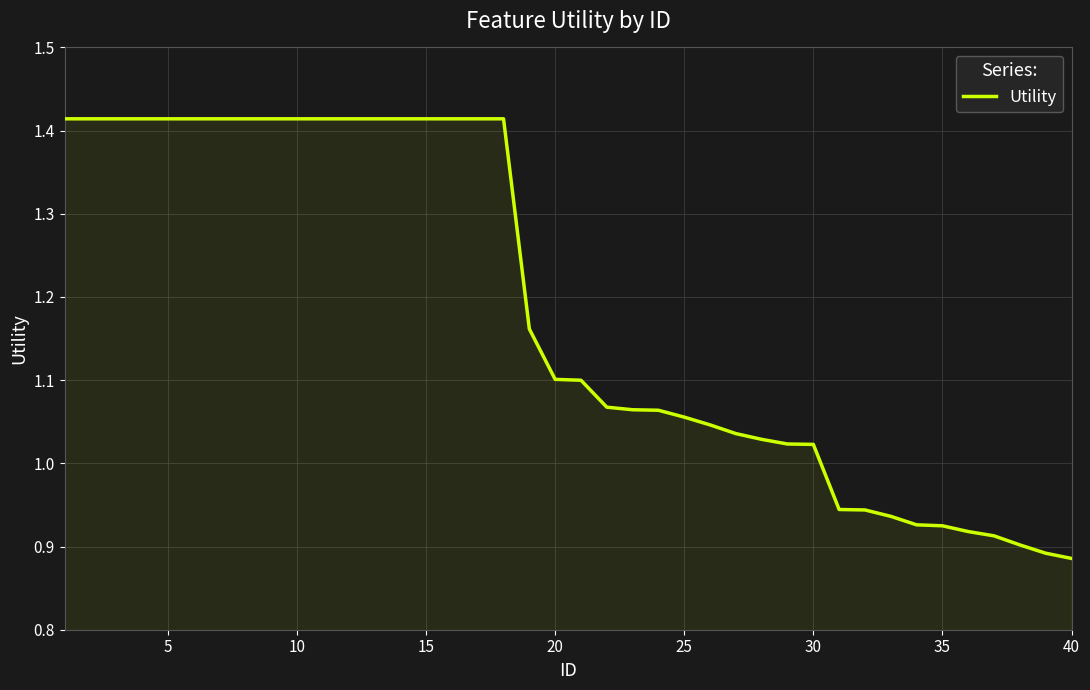

How many lines are shown in the chart?

1